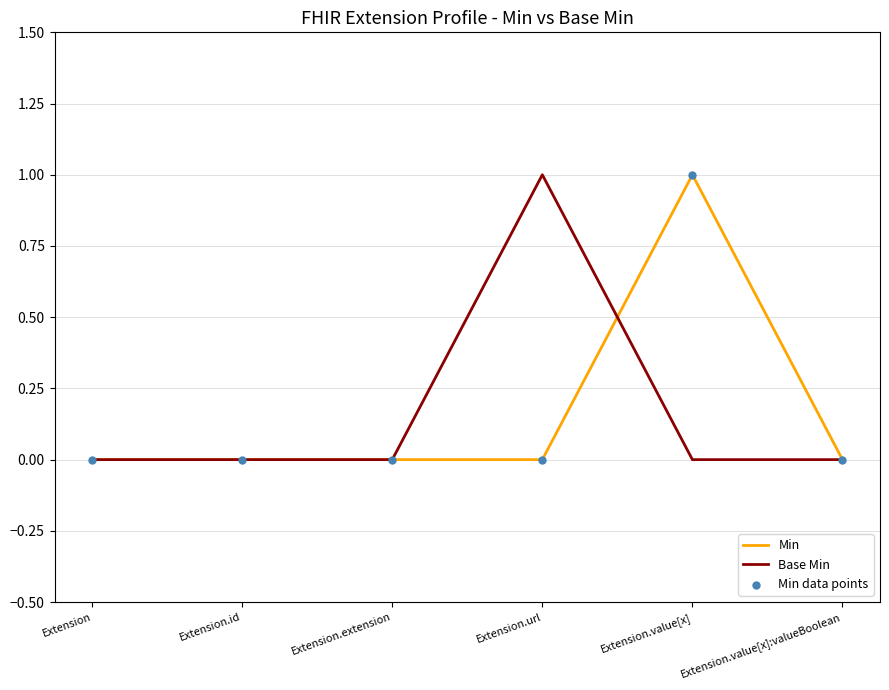

At Extension.url, list the series in order from smallest to largest.

Min, Base Min